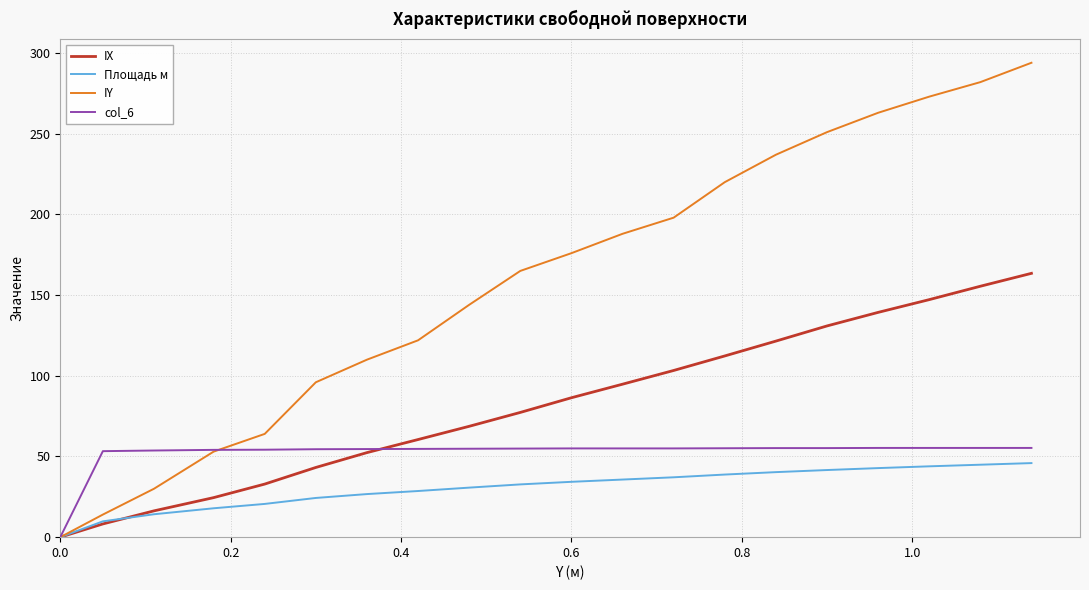

At how many categories does at least one series exceed 172?

10